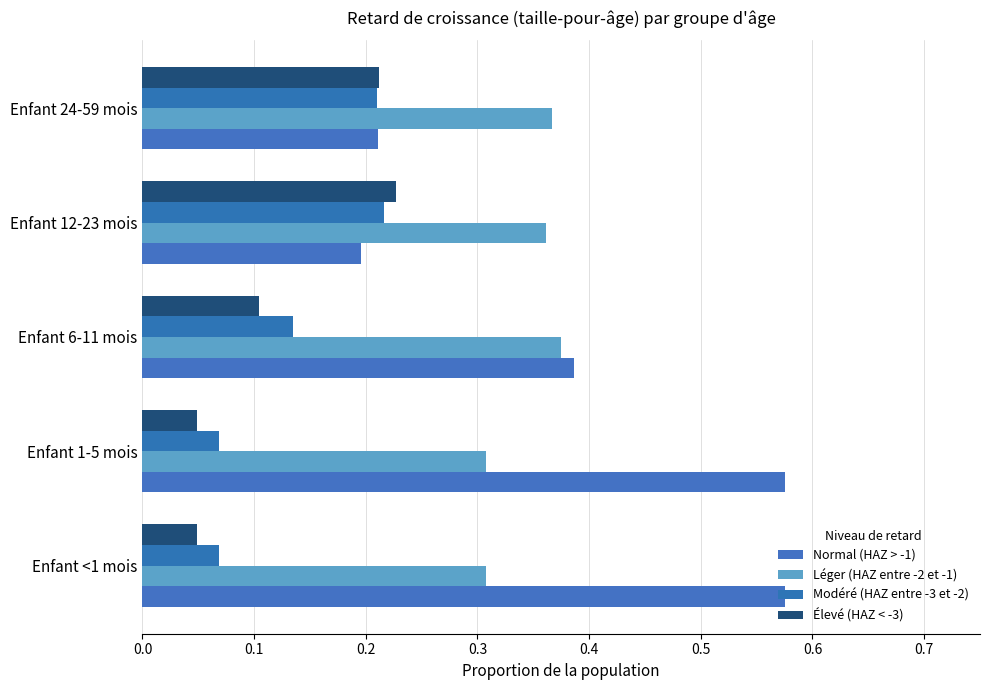

Which series has the largest total across all categories?

Normal (HAZ > -1)